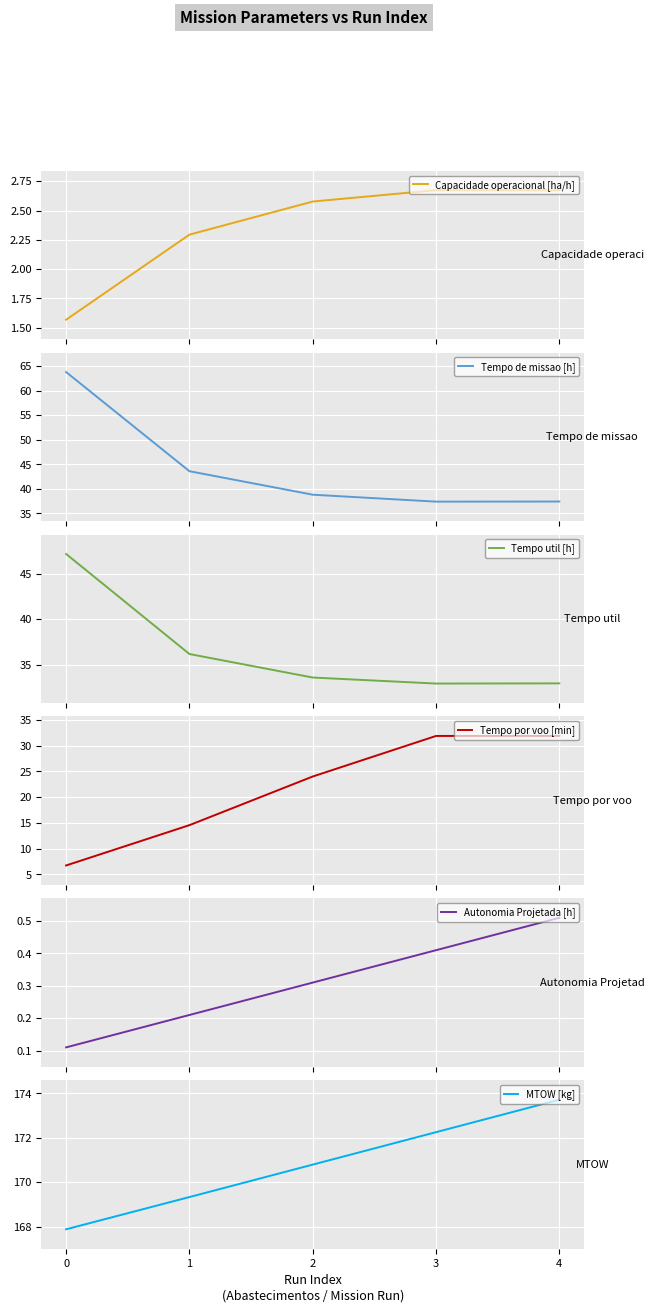

What is the value of the MTOW [kg] point at the 2nd from the left?

169.3